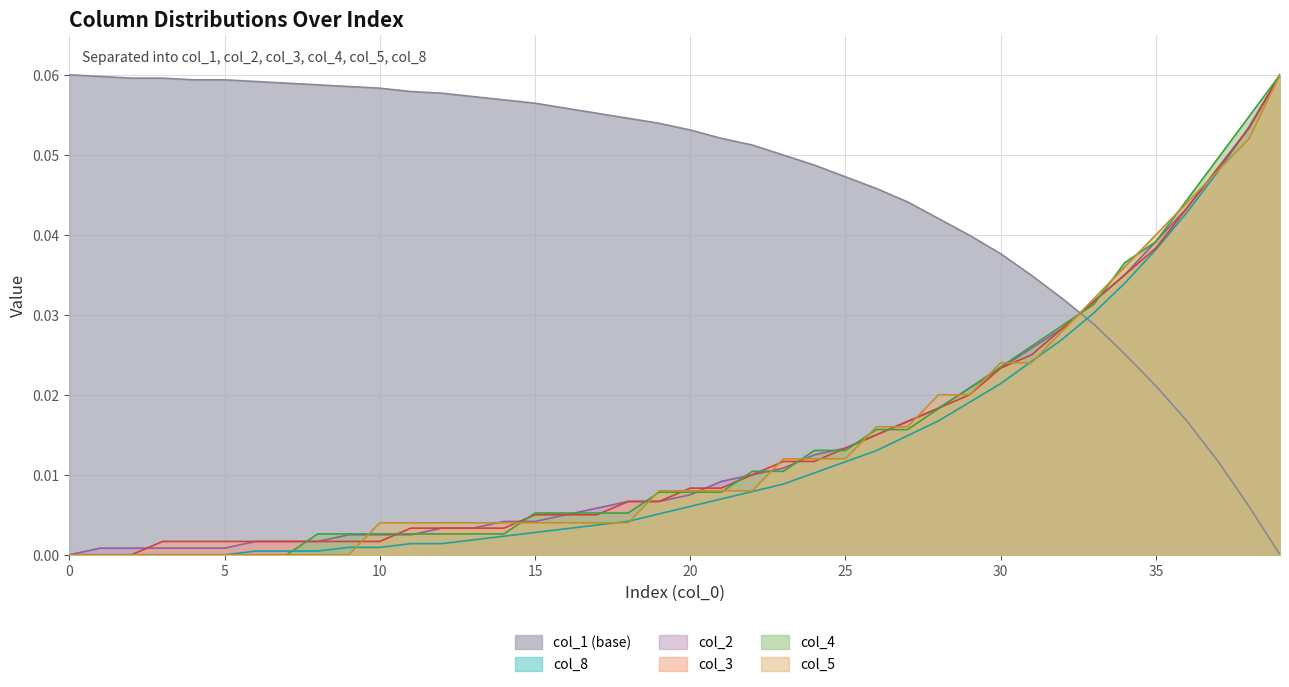

What is the maximum value shown in the chart?

0.1